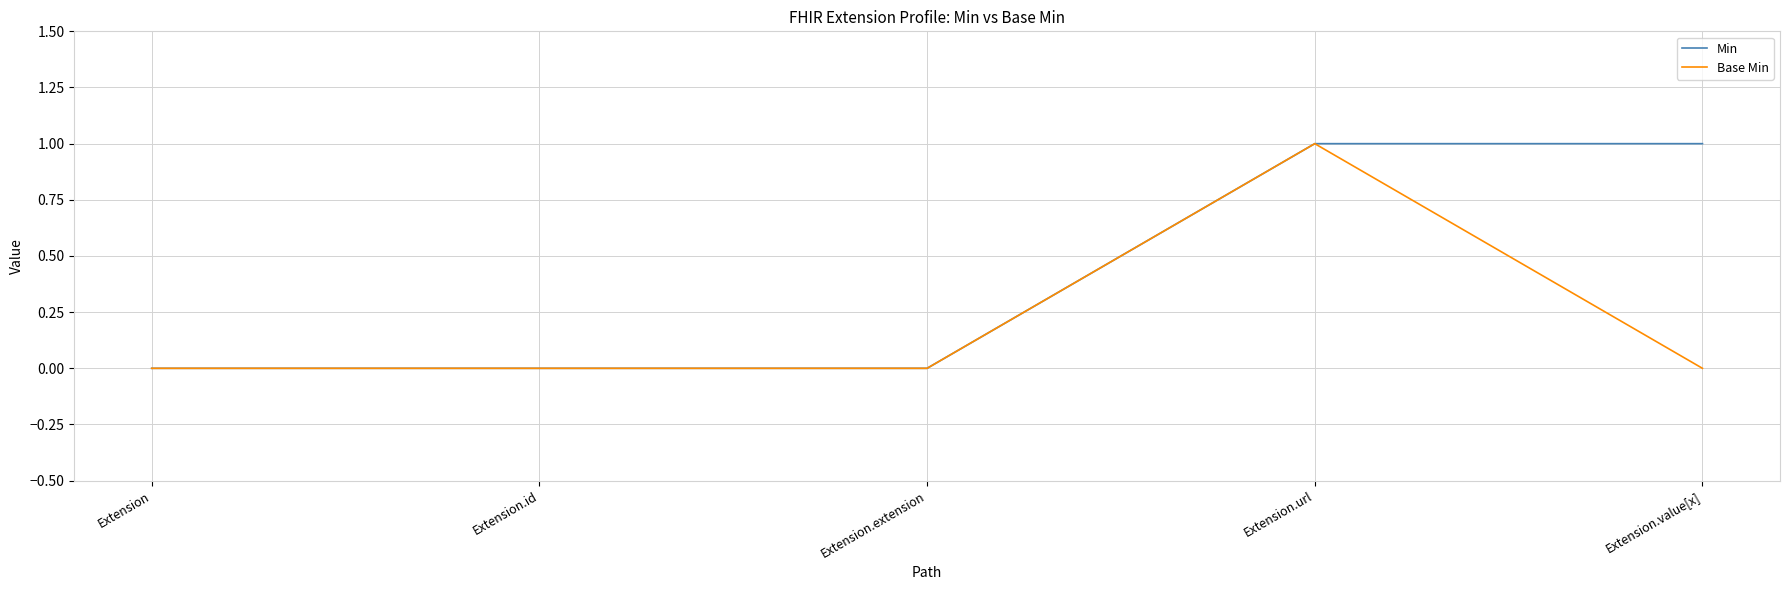

Is the value of Base Min at Extension.id greater than the value of Min at Extension.url?

No